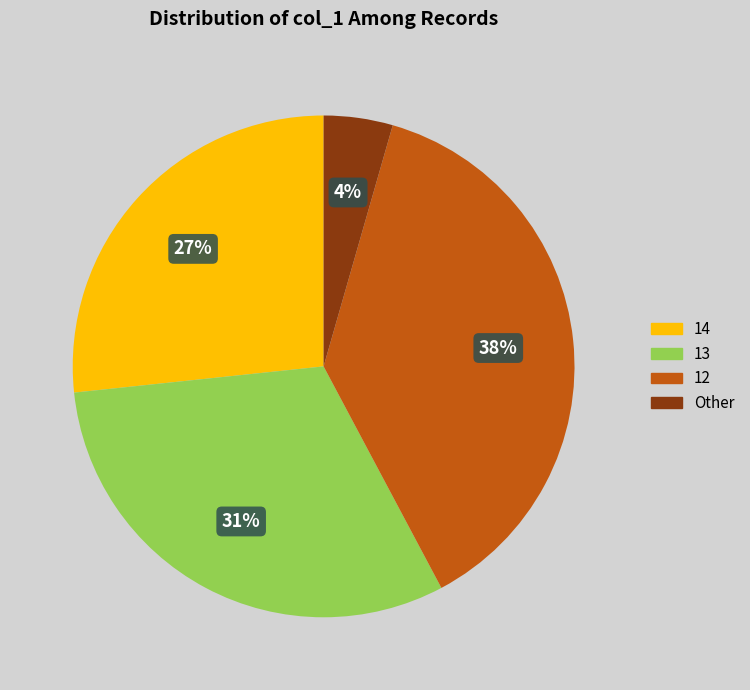

To the nearest percent, what is the average slice percentage?

25%